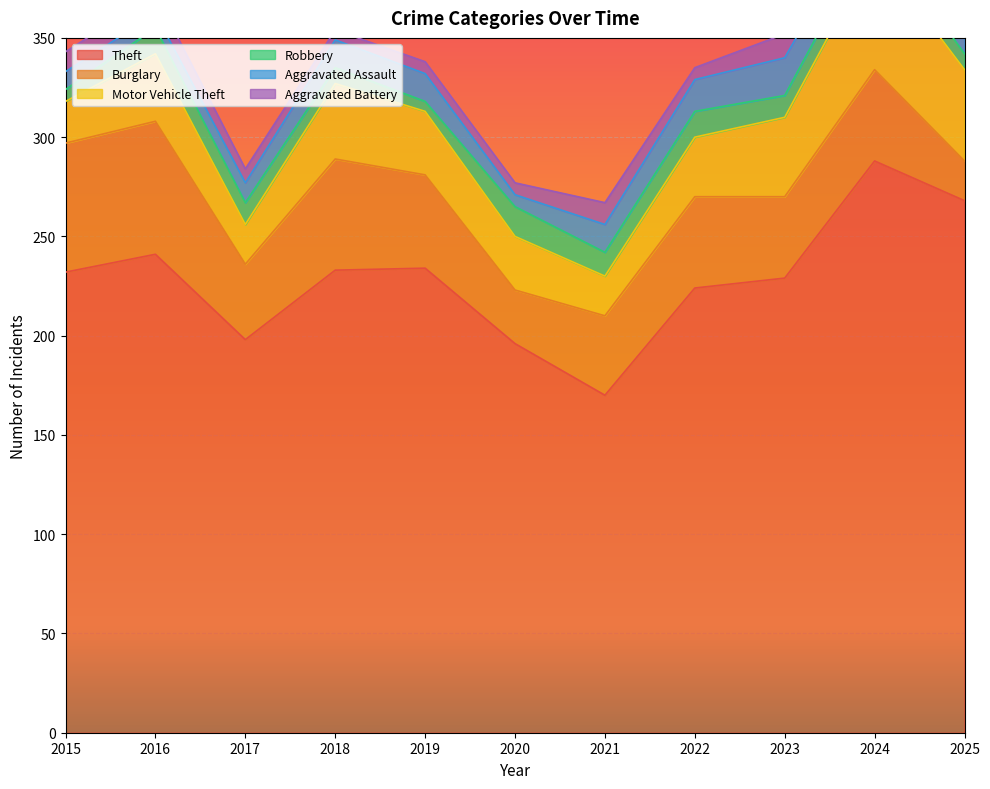

True or false: Aggravated Battery and Burglary cross at least once.

False